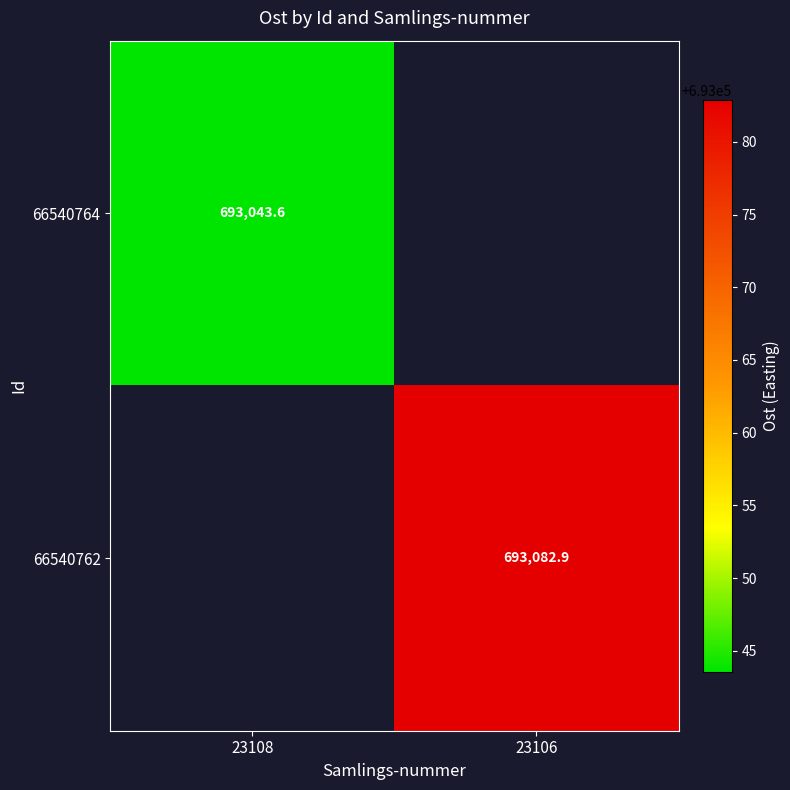

Is it true that 66540762 equals 693082.9 at 23106?

True